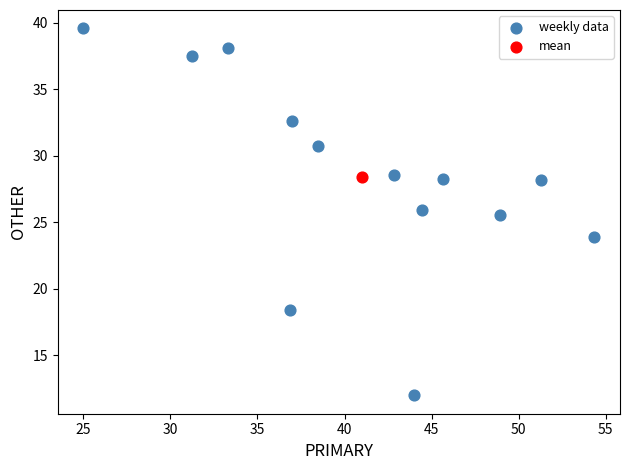

What are all the series names shown in the legend?

weekly data, mean